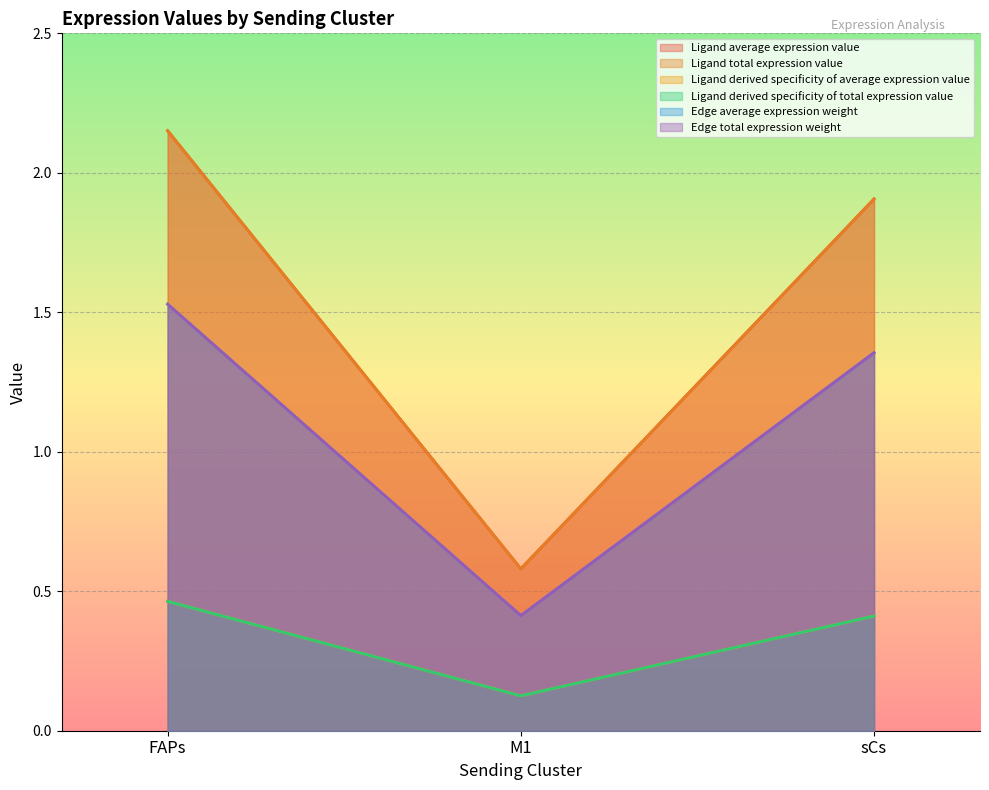

Which series has the largest total across all categories?

Ligand average expression value